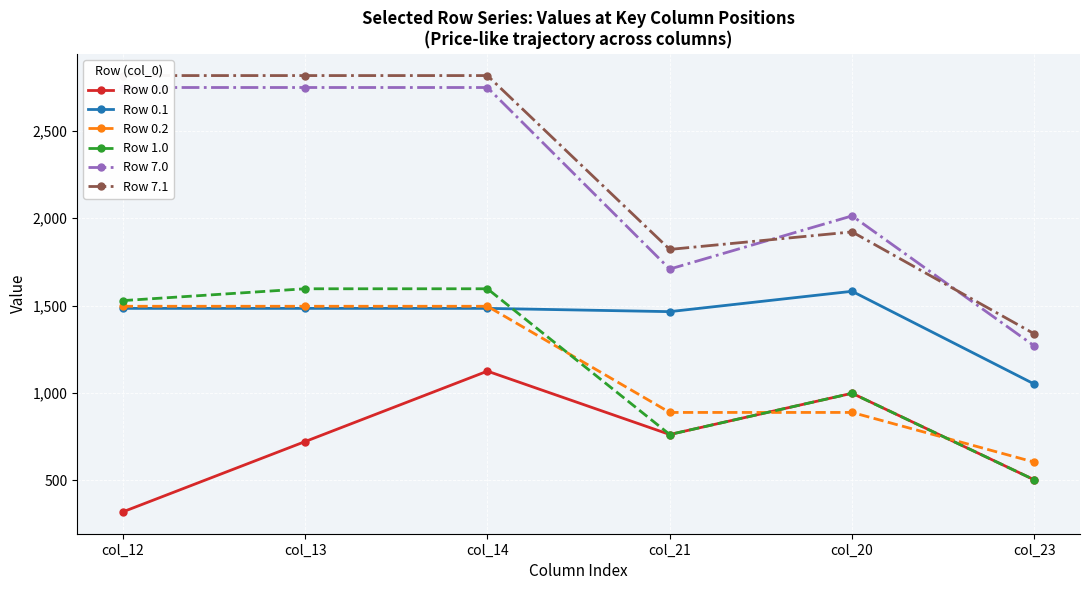

What is the smallest value displayed?

319.2